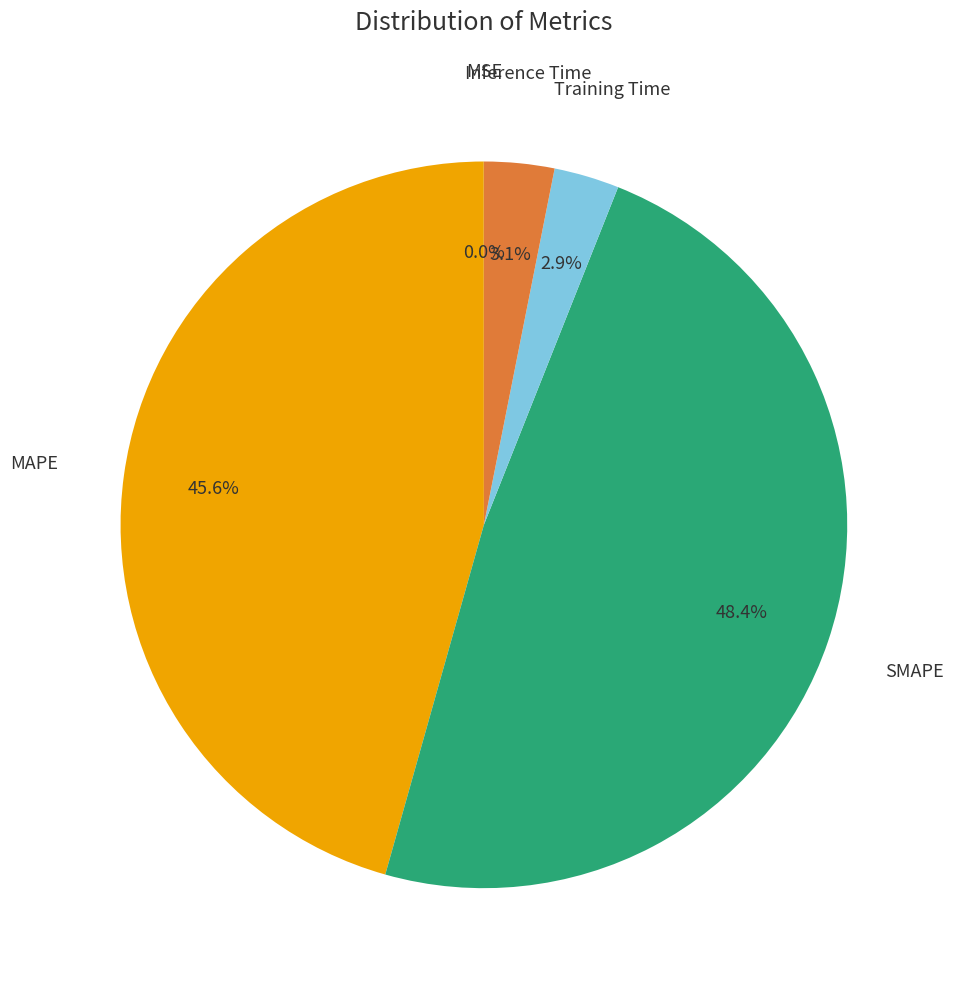

To the nearest percent, what portion does MAPE represent?

46%